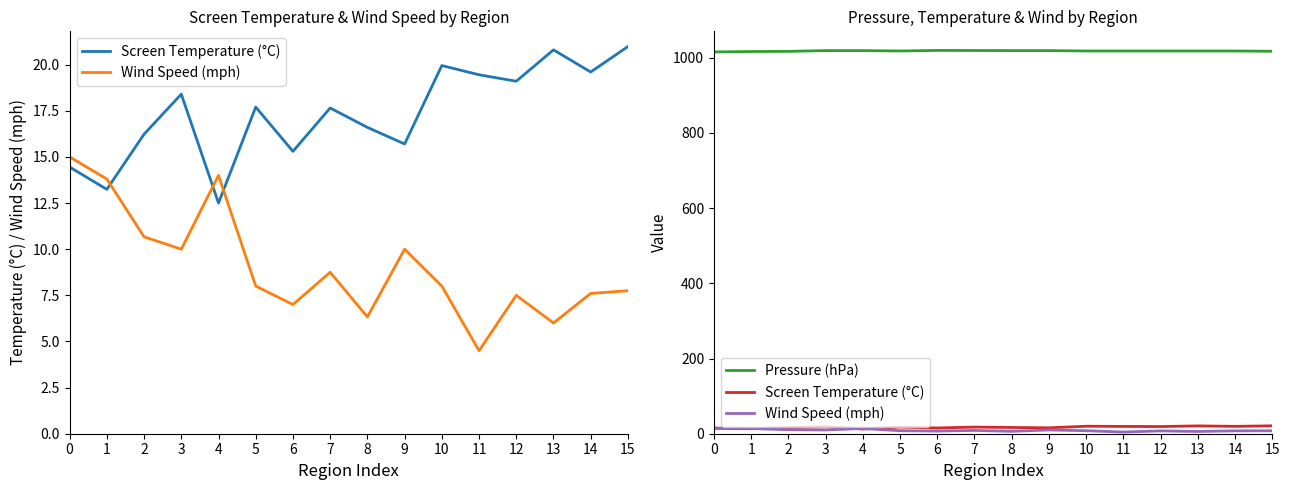

What is the value of the Screen Temperature (°C) point at the 10th from the left?

15.7